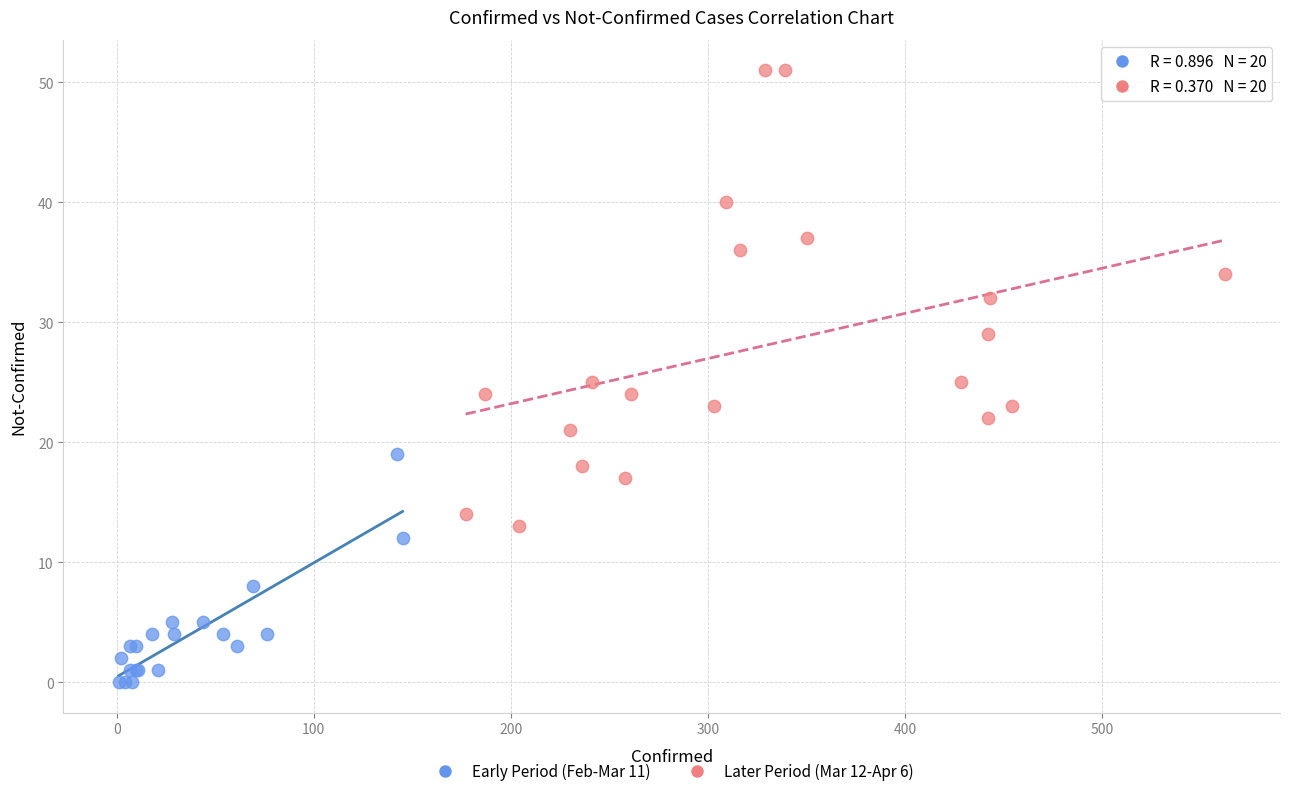

Which series reaches the minimum Y coordinate?

Early Period (Feb-Mar 11)